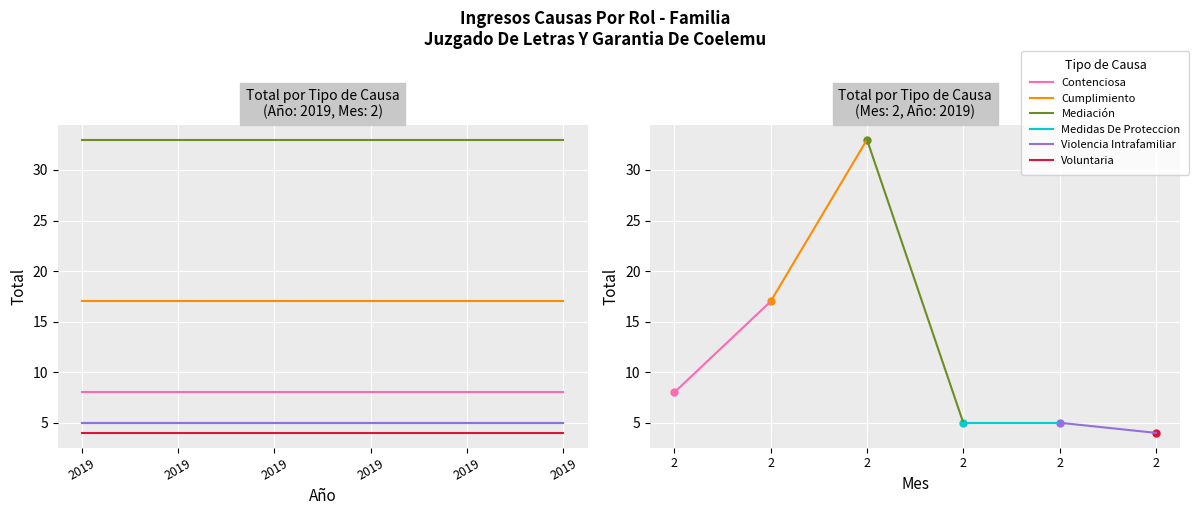

At how many categories does at least one series exceed 10?

6